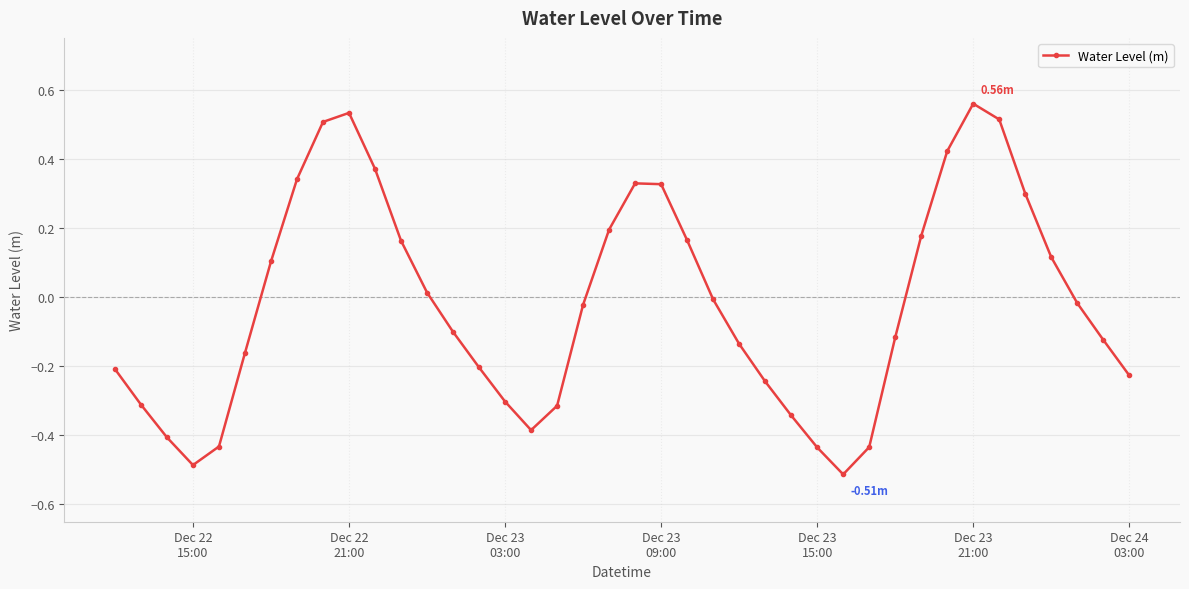

How many values are below 0?

23